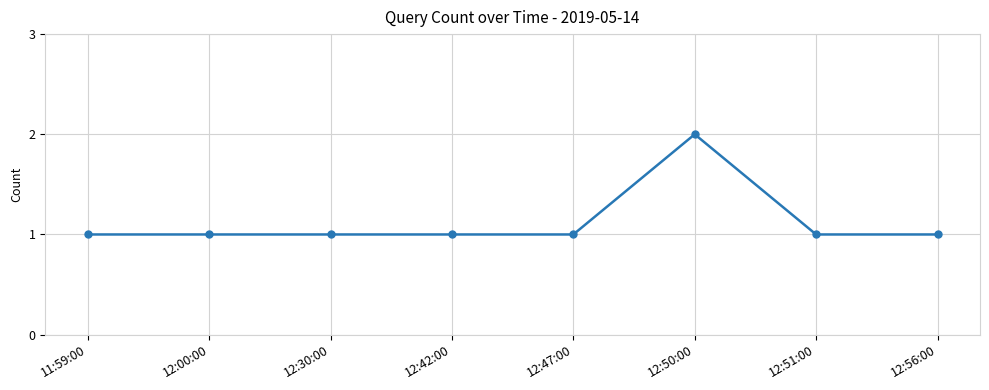

The chart shows a value of 2 at 12:00:00. True or false?

False